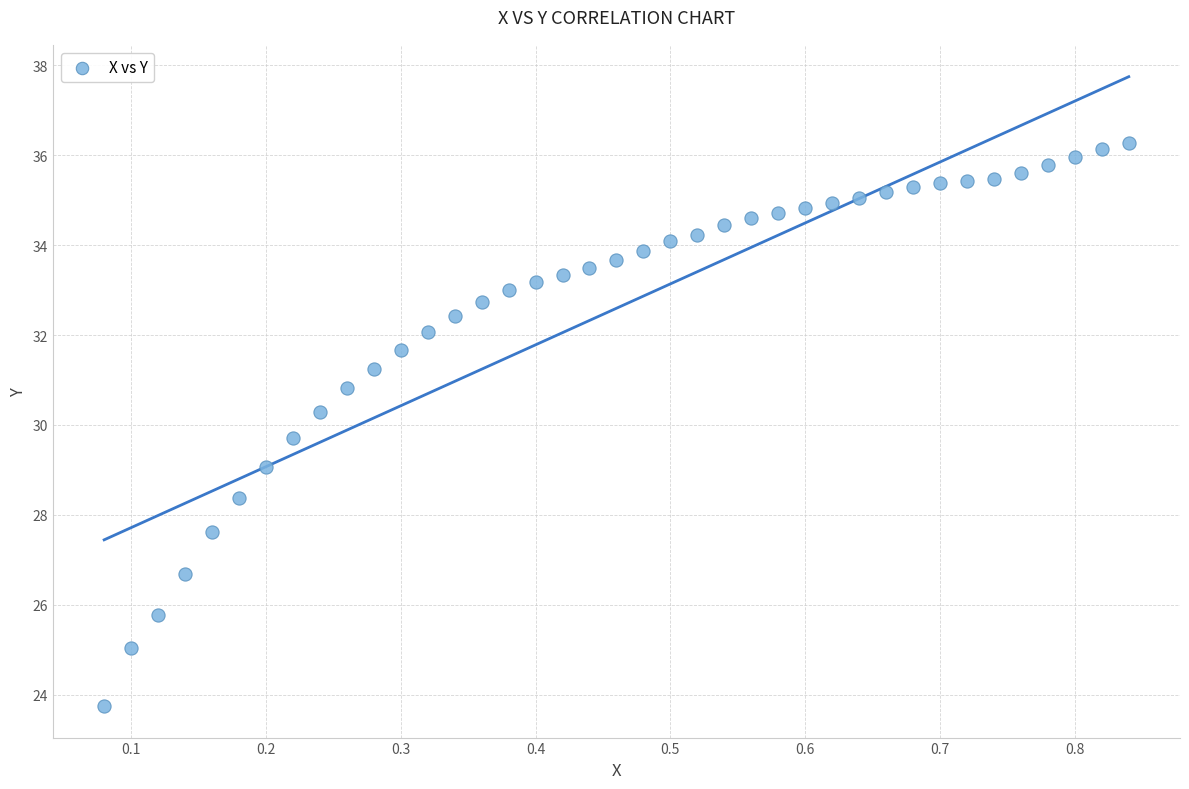

What is the range of Y values (max minus min)?

12.5